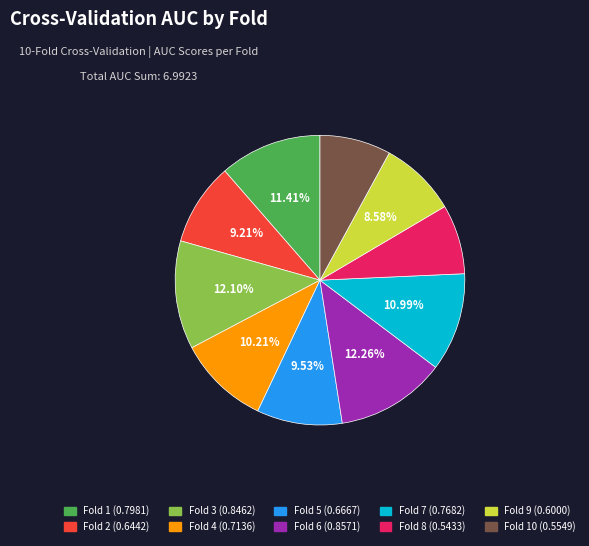

To the nearest percent, what is the average slice percentage?

10%